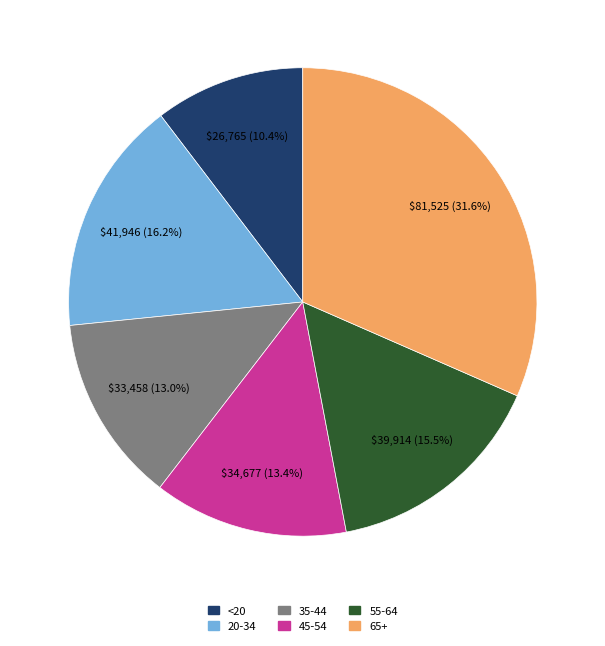

Which category has the biggest portion of the pie?

65+